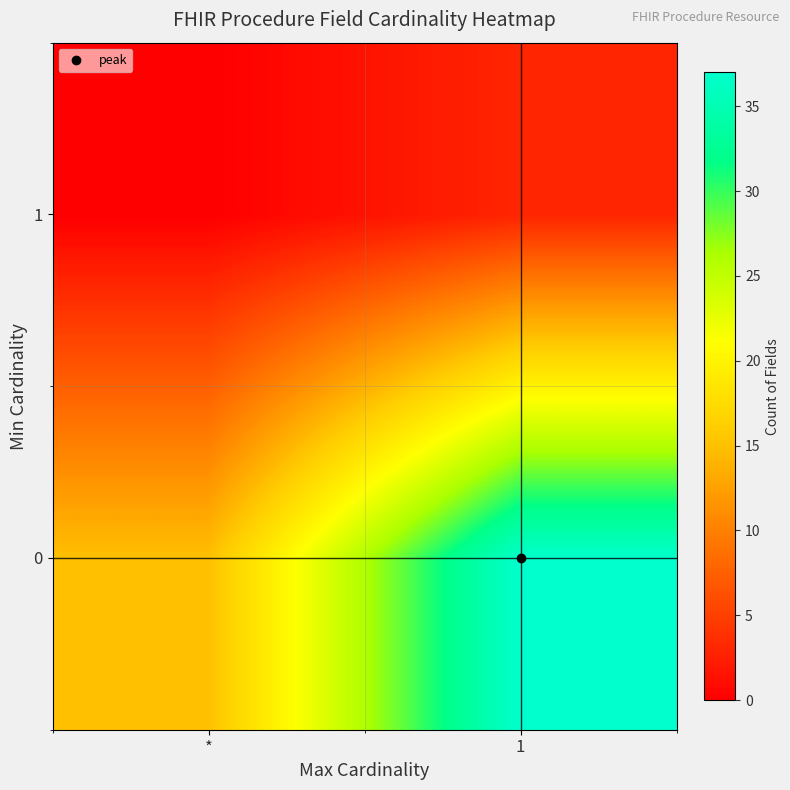

At which category is the sum across all series the highest?

1